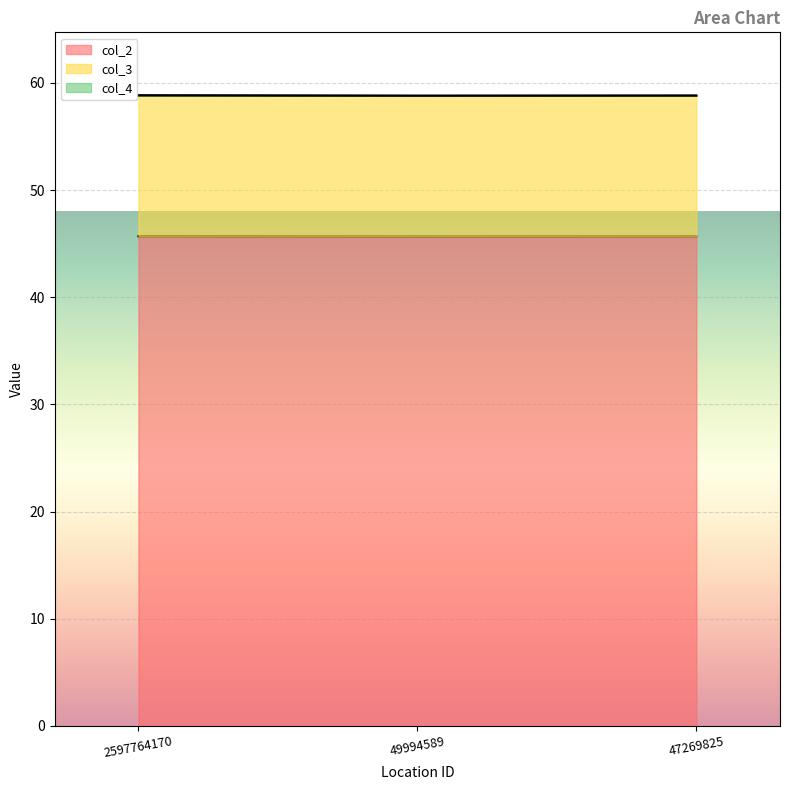

The col_2 series shows 45.7 at 49994589. True or false?

True